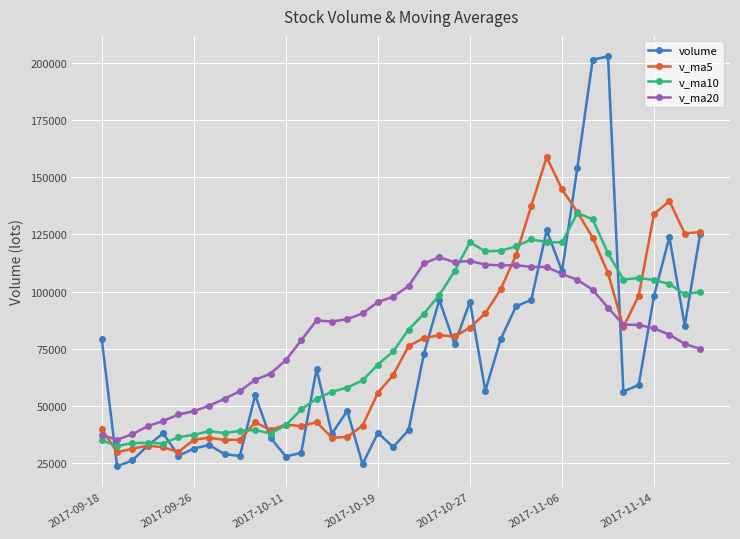

Which series has the largest range (max minus min)?

volume